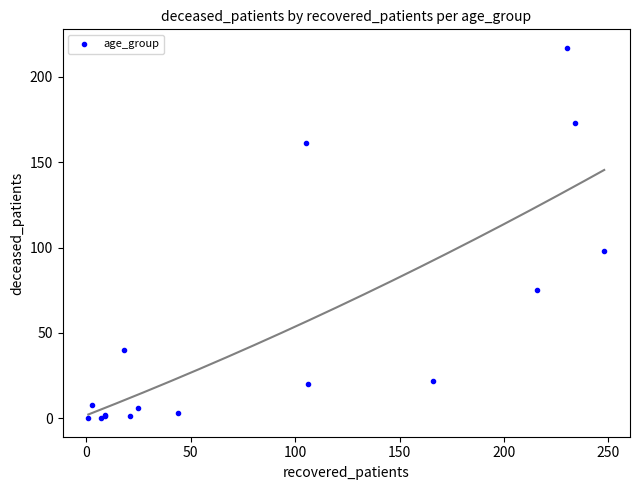

What Y value in the scatter plot is closest to 108?

98